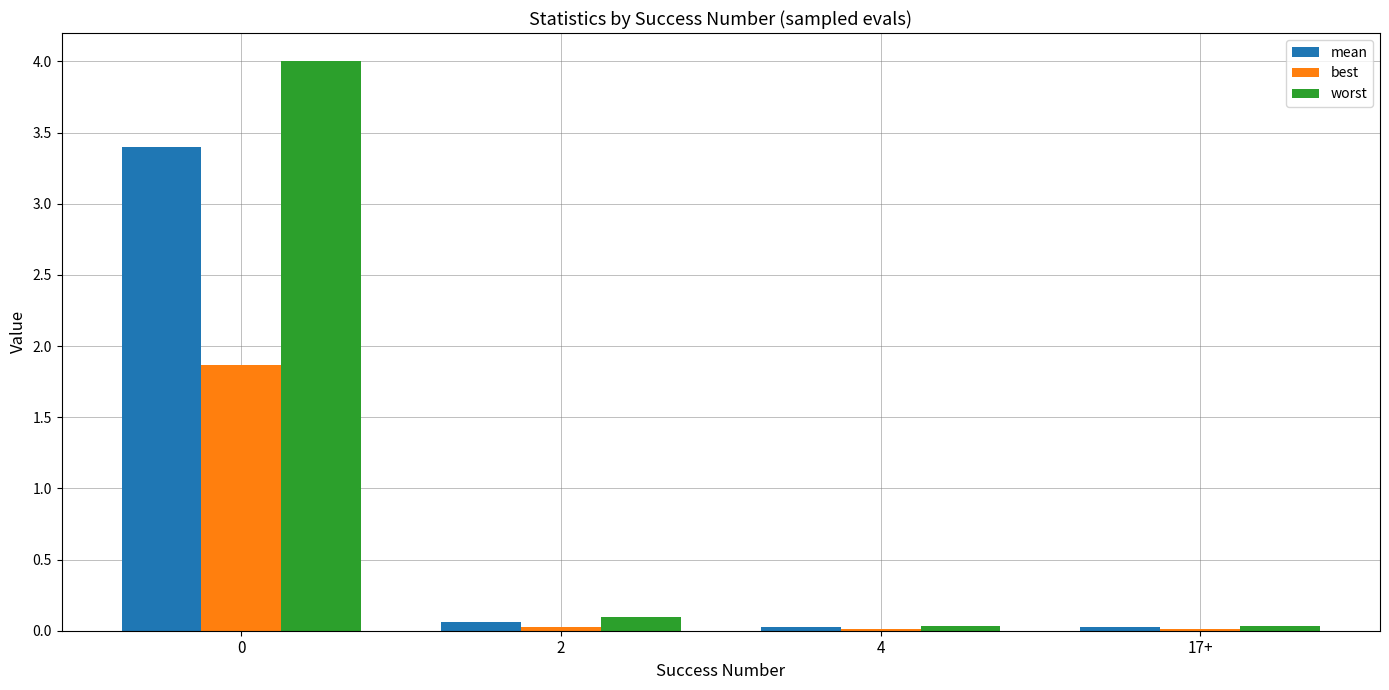

Which series has the largest total across all categories?

worst